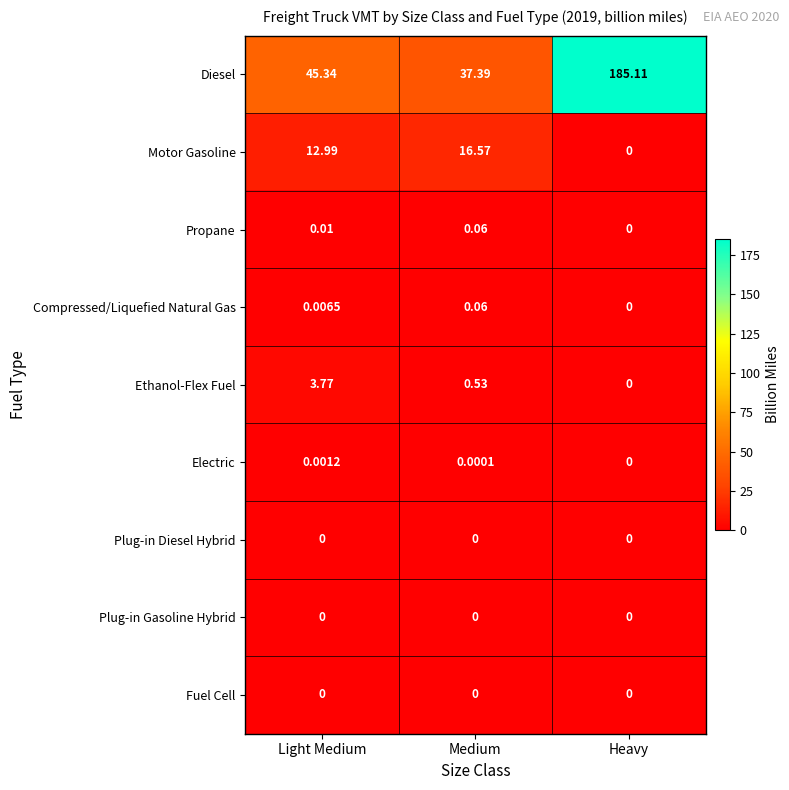

Count the number of data series in this chart.

9